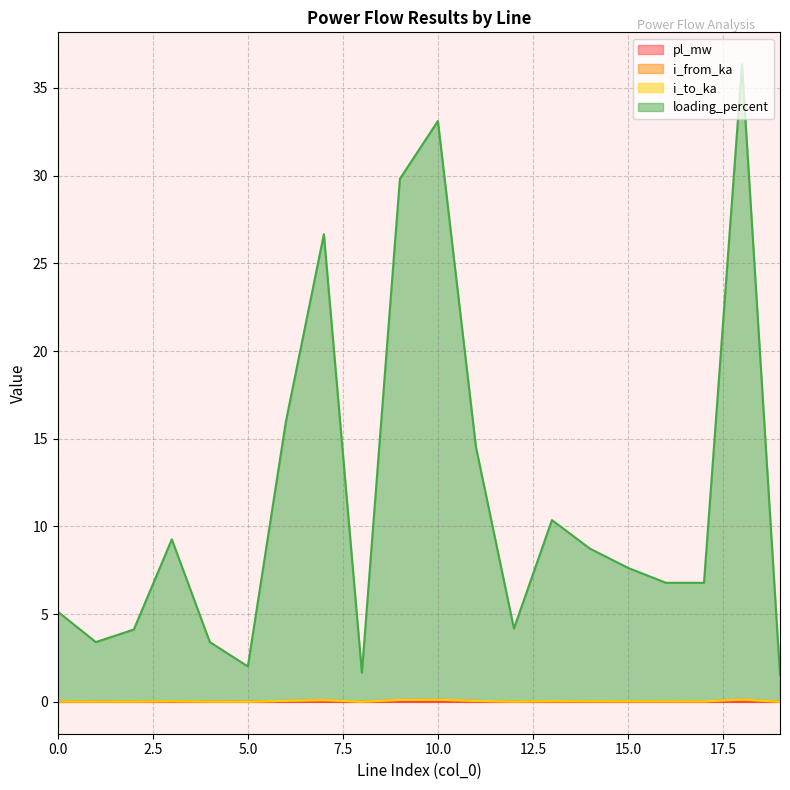

Which category has the highest value across all series?

18